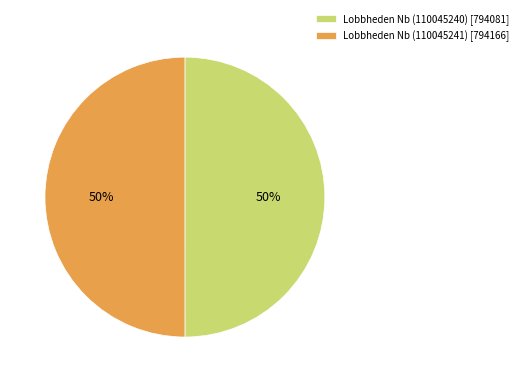

The Lobbheden Nb (110045241) slice represents 50% of the pie. True or false?

True